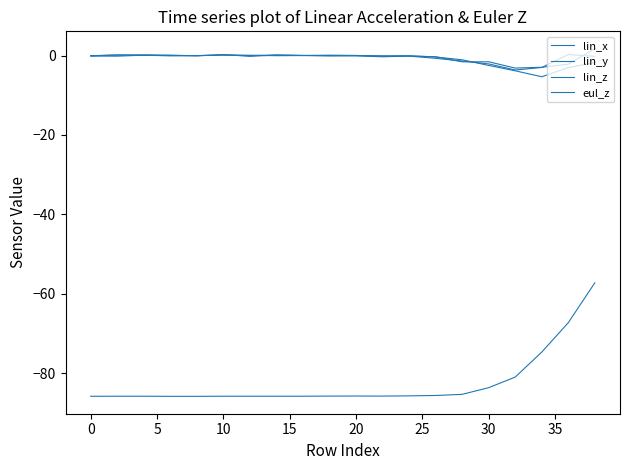

How many categories are shown in the chart?

20